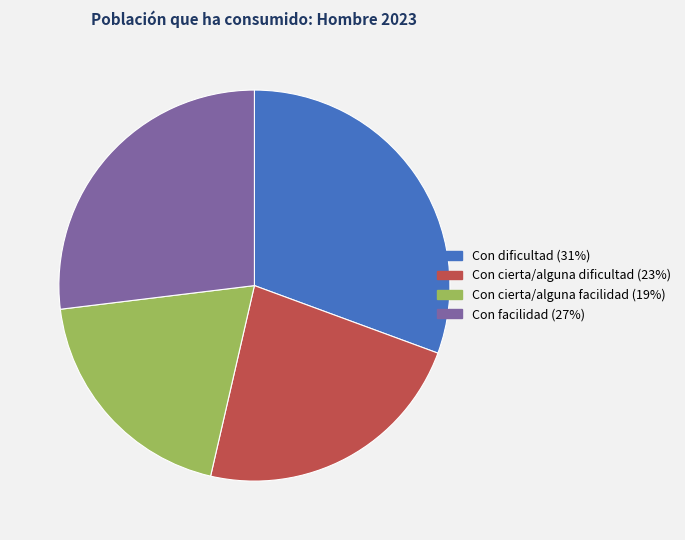

What is the largest slice in the pie chart?

Con dificultad